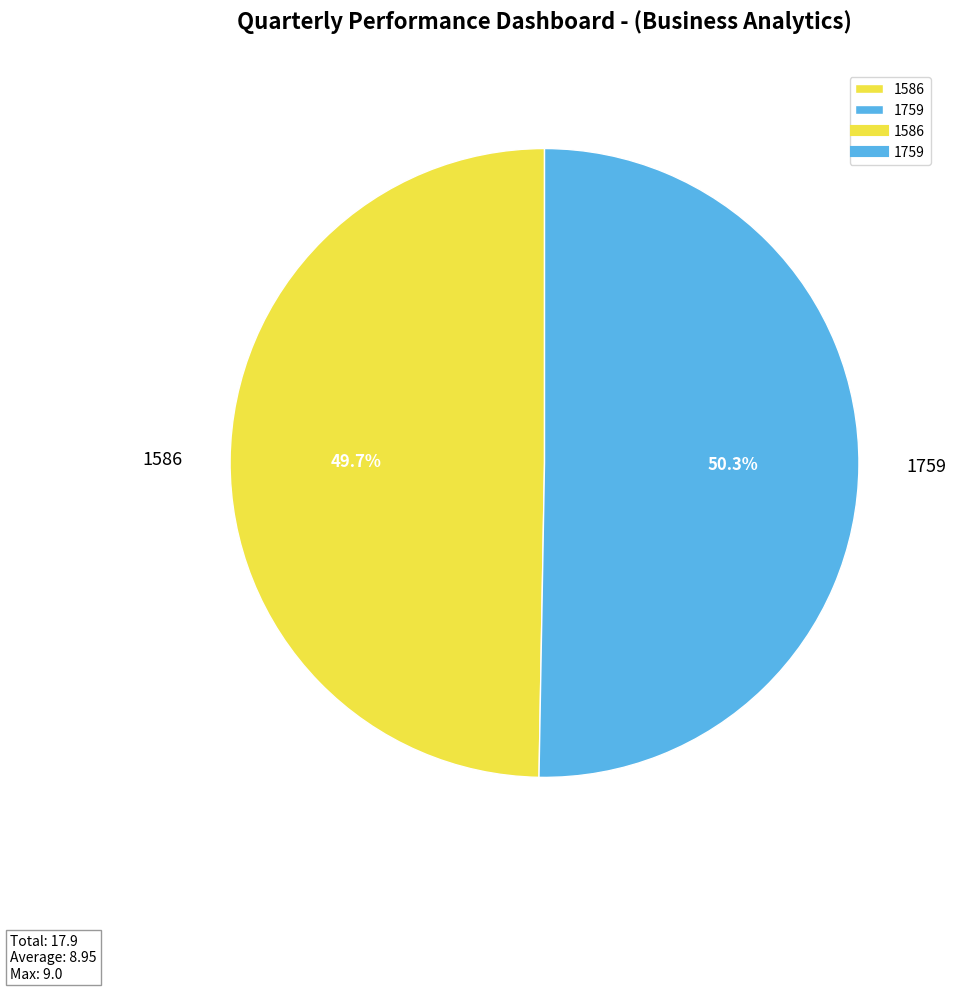

How many segments does this pie chart have?

2